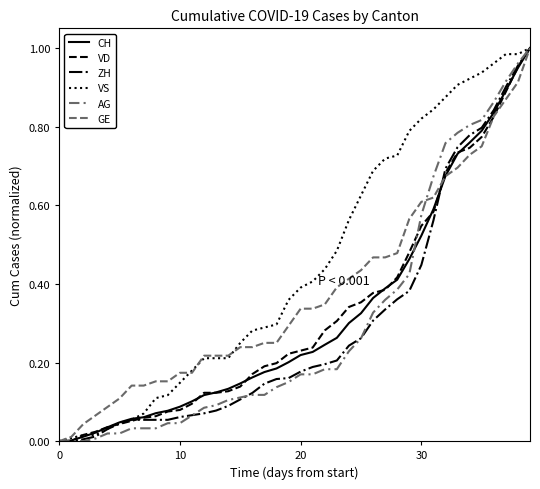

Does the chart display data point markers on the line(s)?

No